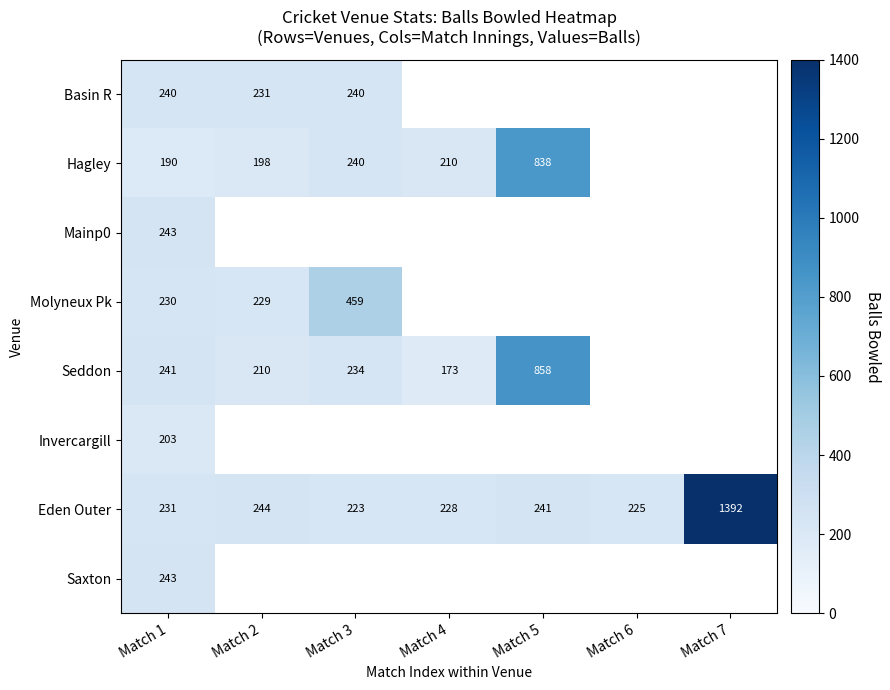

What is the total value across all series at Match 1?

1821